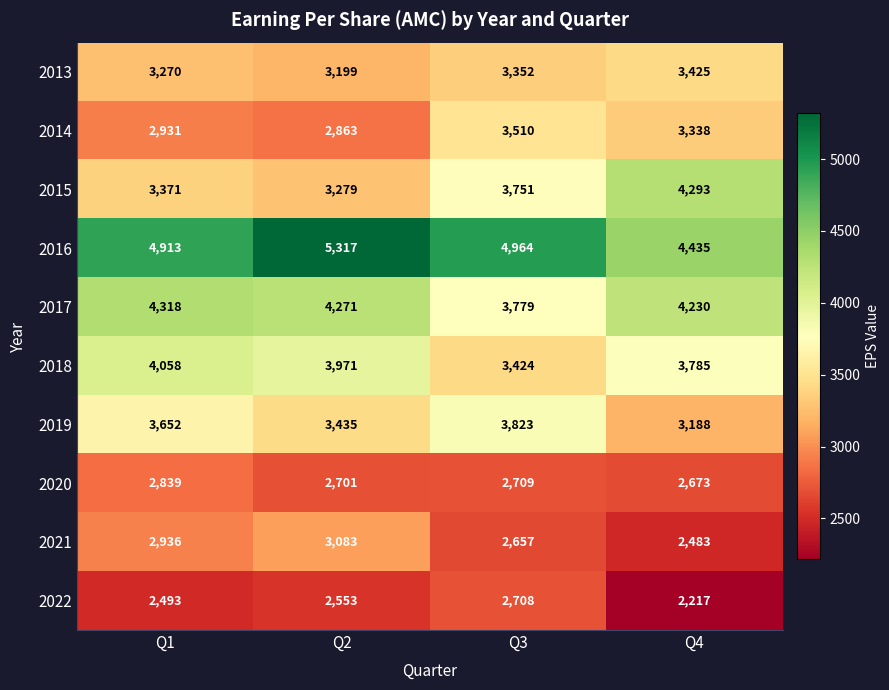

How many categories are shown in the chart?

4